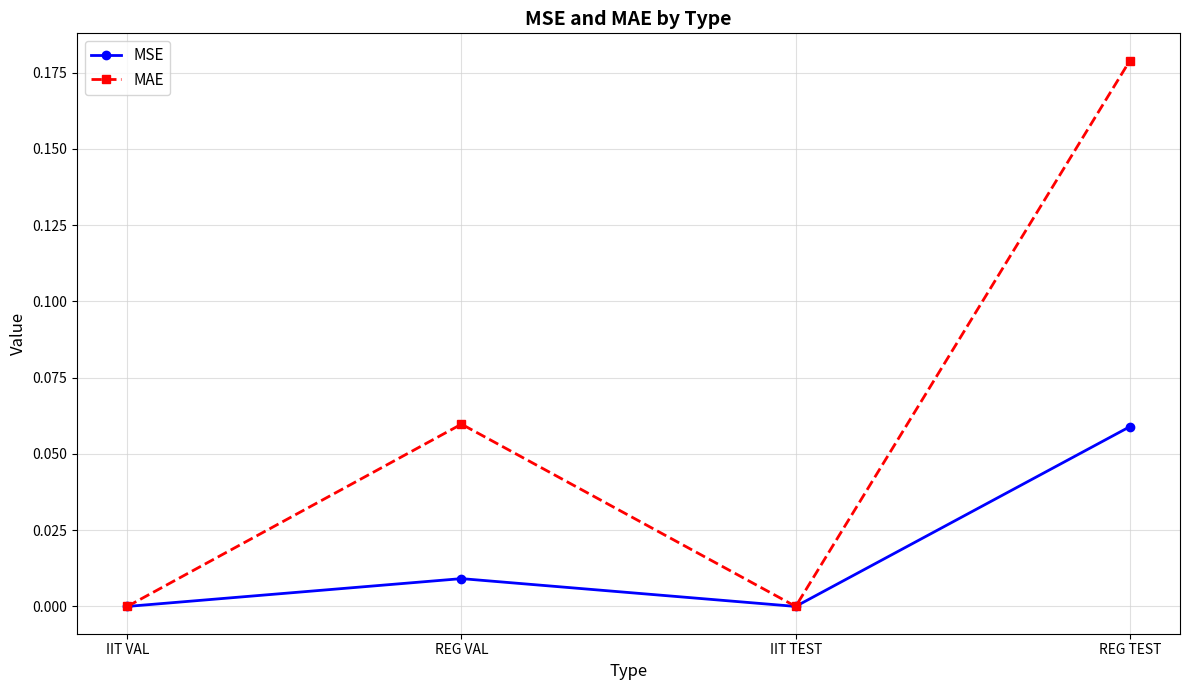

Which series has the largest total across all categories?

MAE